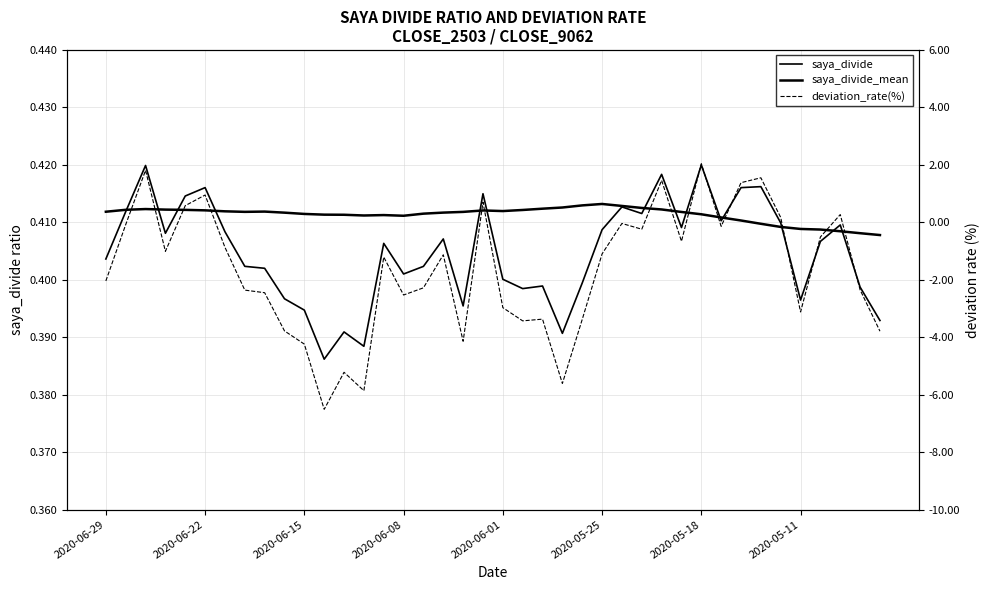

What is the average value of the saya_divide_mean series?

0.4